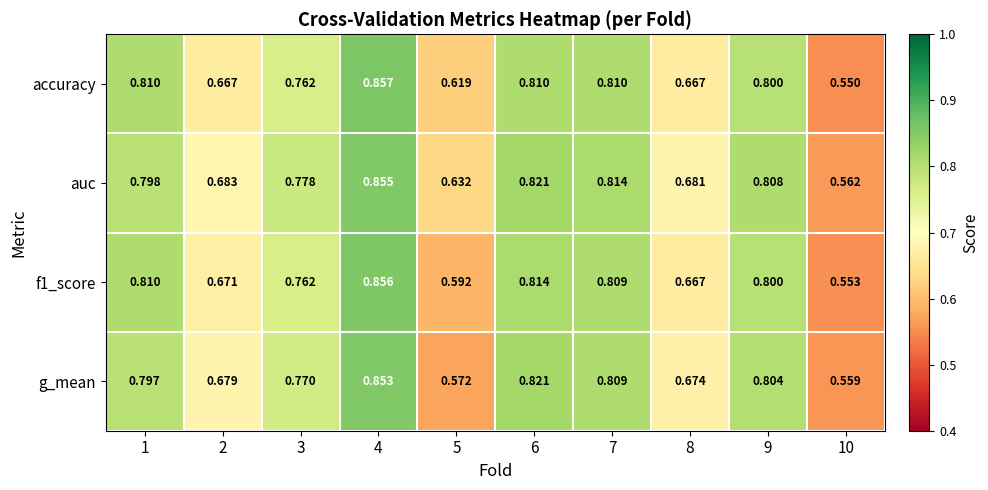

Which series has the largest total across all categories?

auc